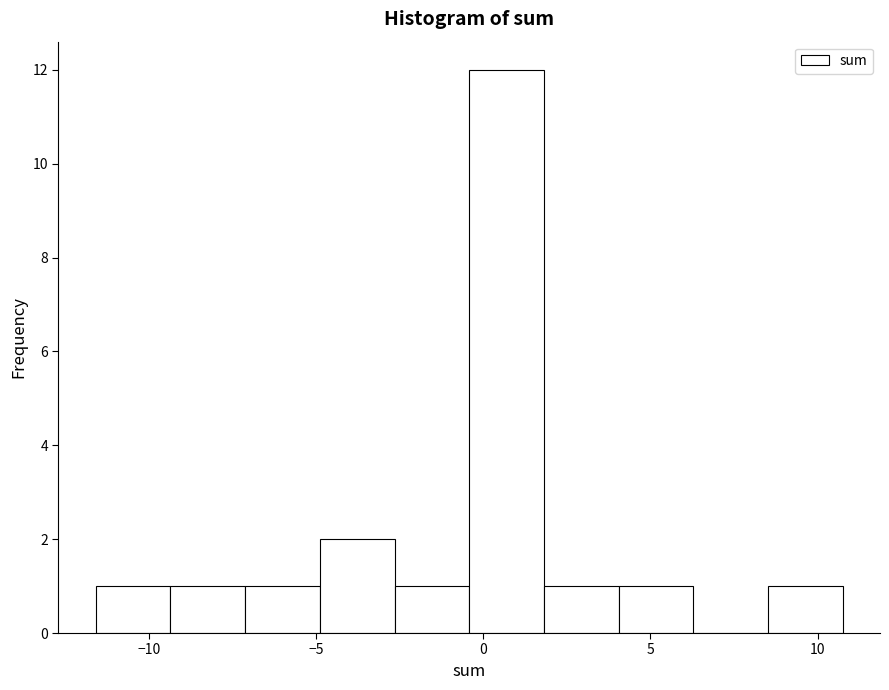

What is the height of the bar covering -5.0 to -2.5 on the x-axis? Neither the bar edges nor the heights are printed on the chart, so give them approximately, as read against the axes.

2